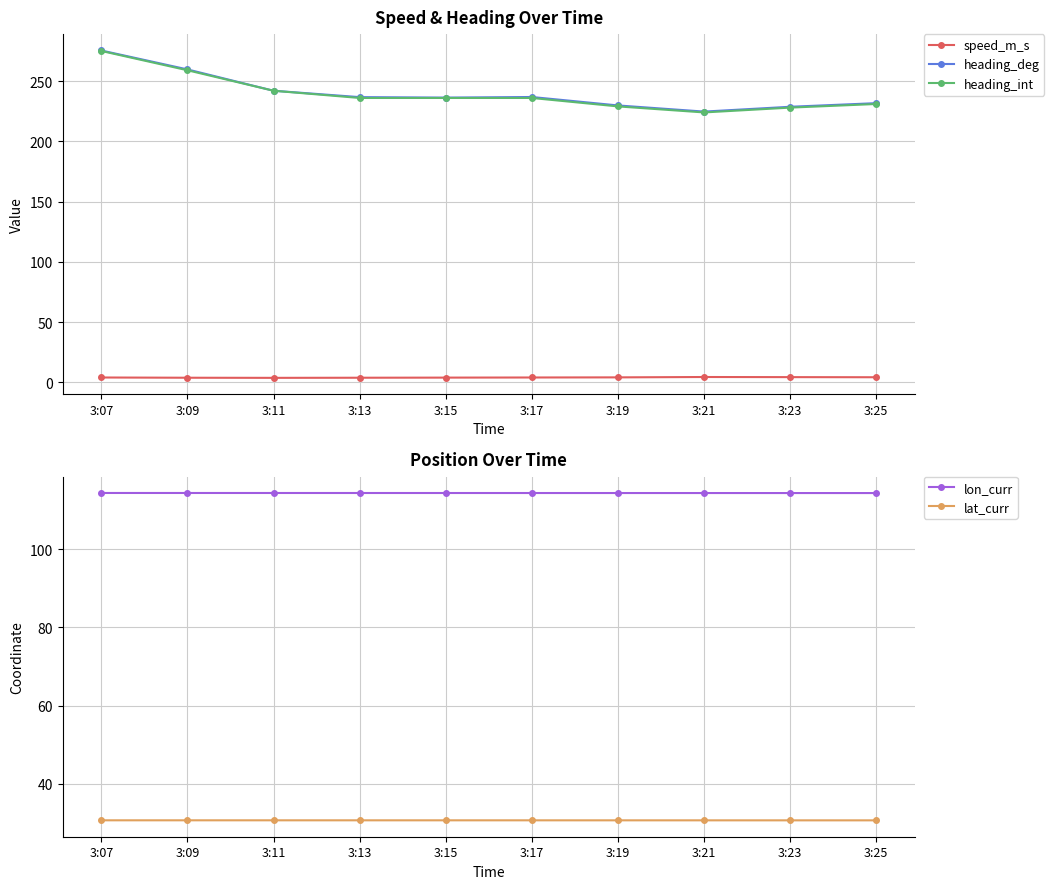

The lon_curr series shows 49.4 at 3:15. True or false?

False